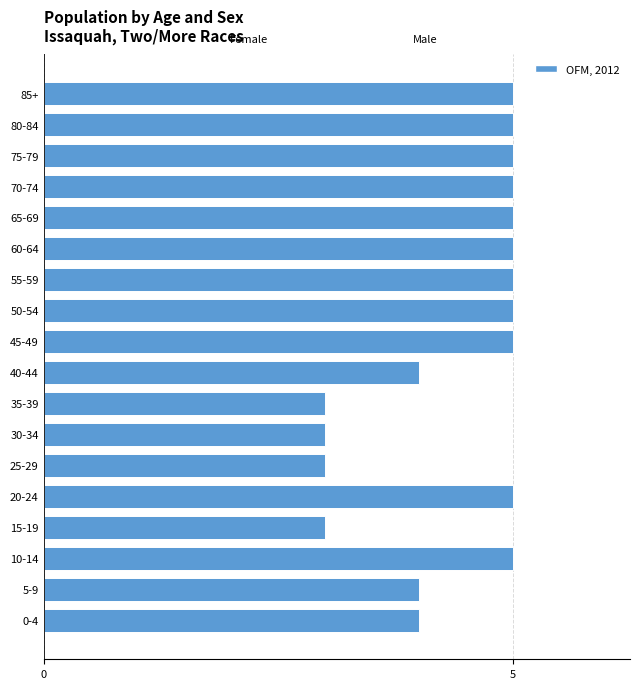

Reading bottom to top, list all the values displayed in this chart.

4	4	5	3	5	3	3	3	4	5	5	5	5	5	5	5	5	5